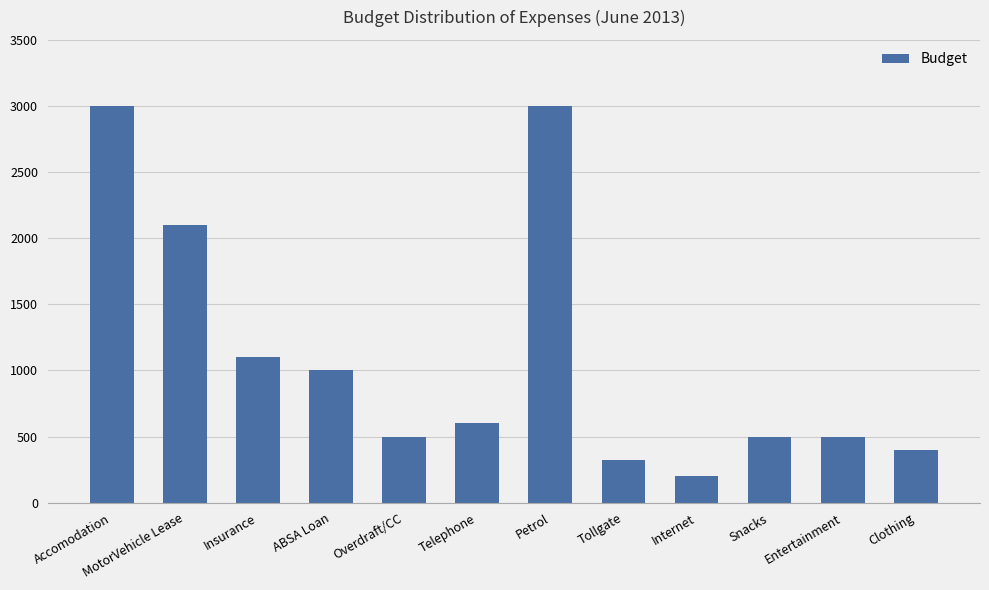

What is the sum of all values?

13220